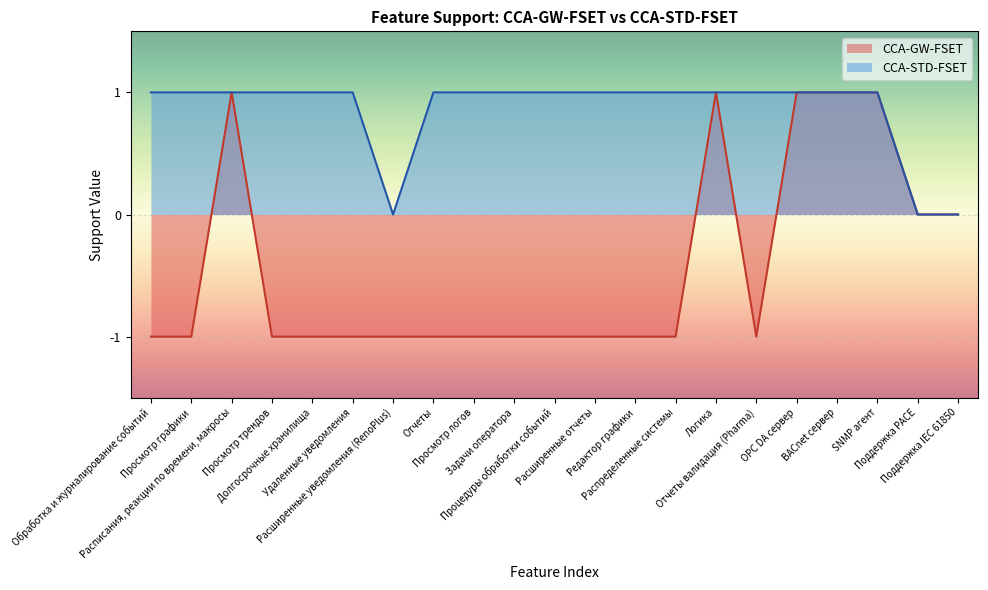

True or false: CCA-GW-FSET has a value of -2 at Отчеты.

False